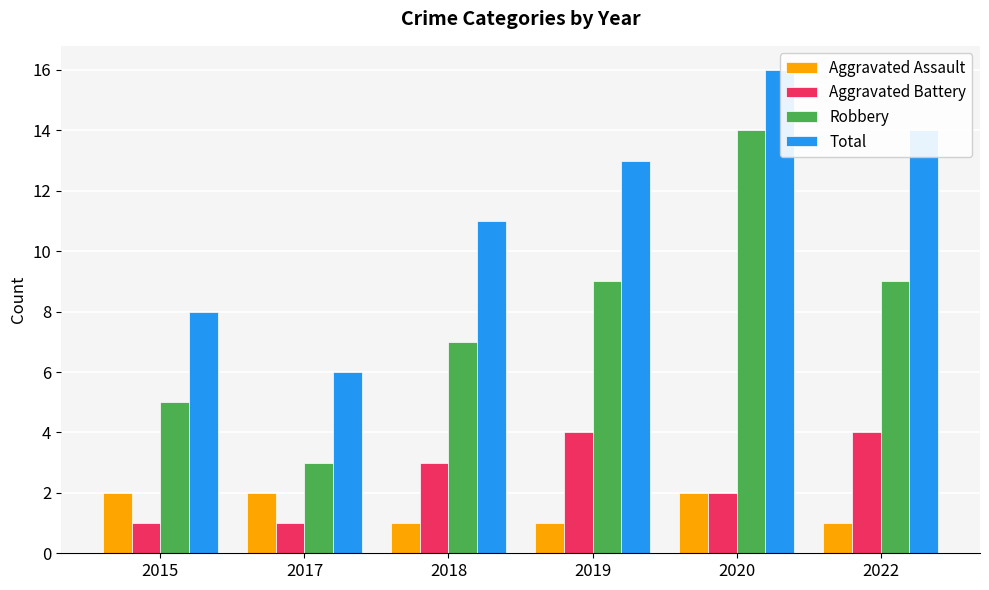

How many data points does each series have?

6